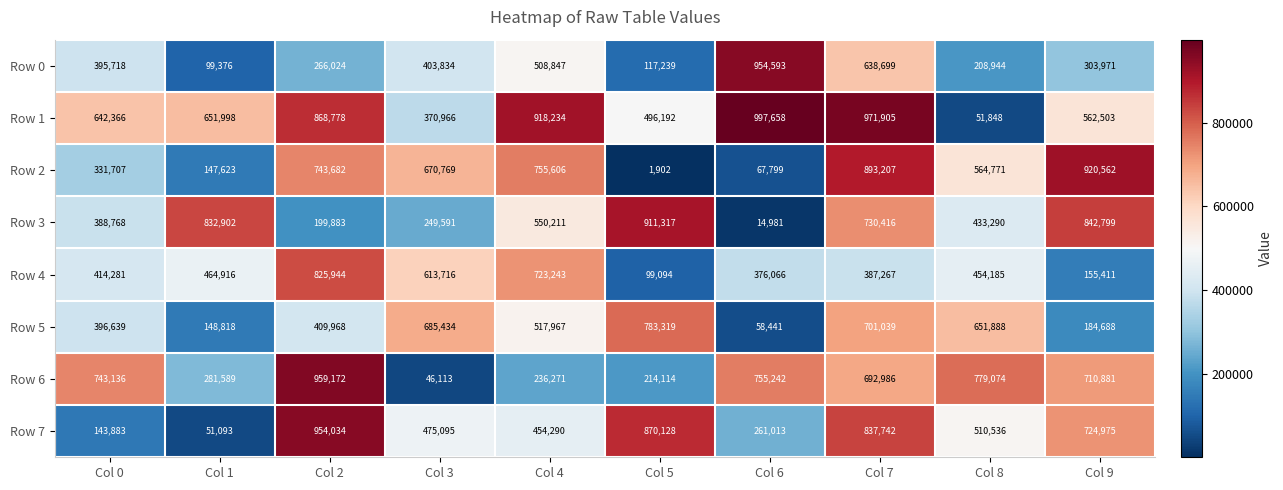

Rank the categories by Row 2 value from highest to lowest.

Col 9, Col 7, Col 4, Col 2, Col 3, Col 8, Col 0, Col 1, Col 6, Col 5